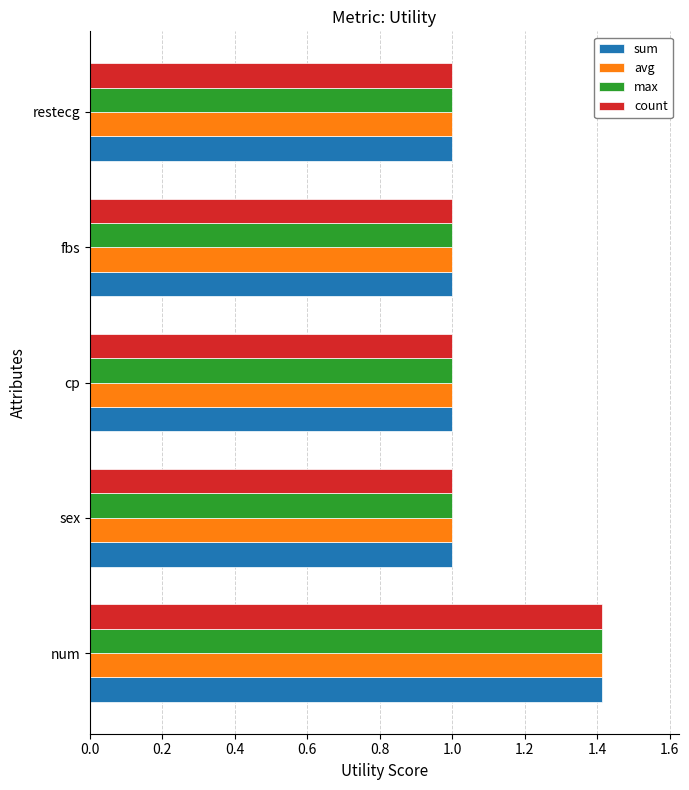

What is the average value of the count series?

1.1